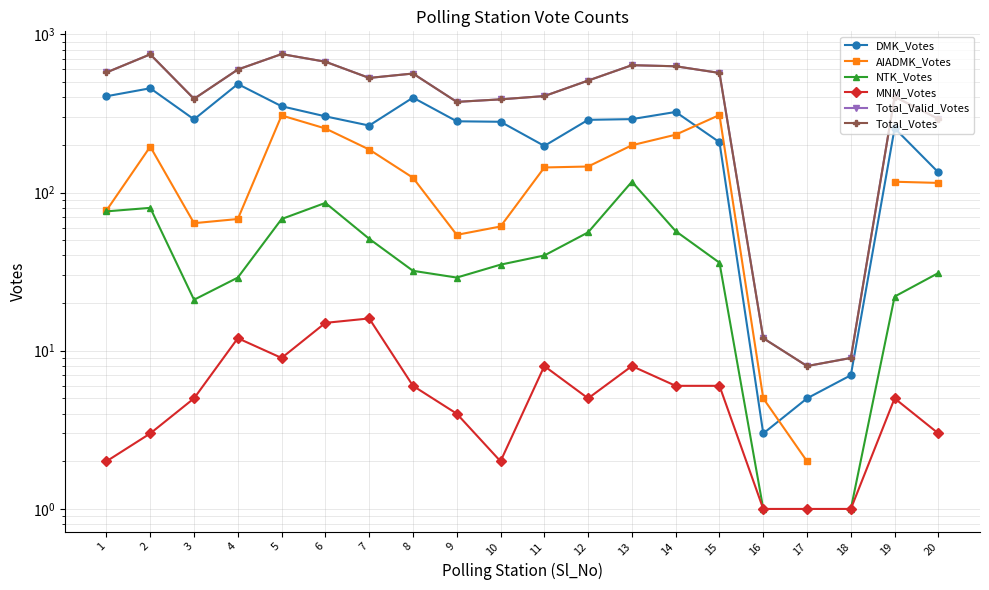

How many data points does each series have?

20